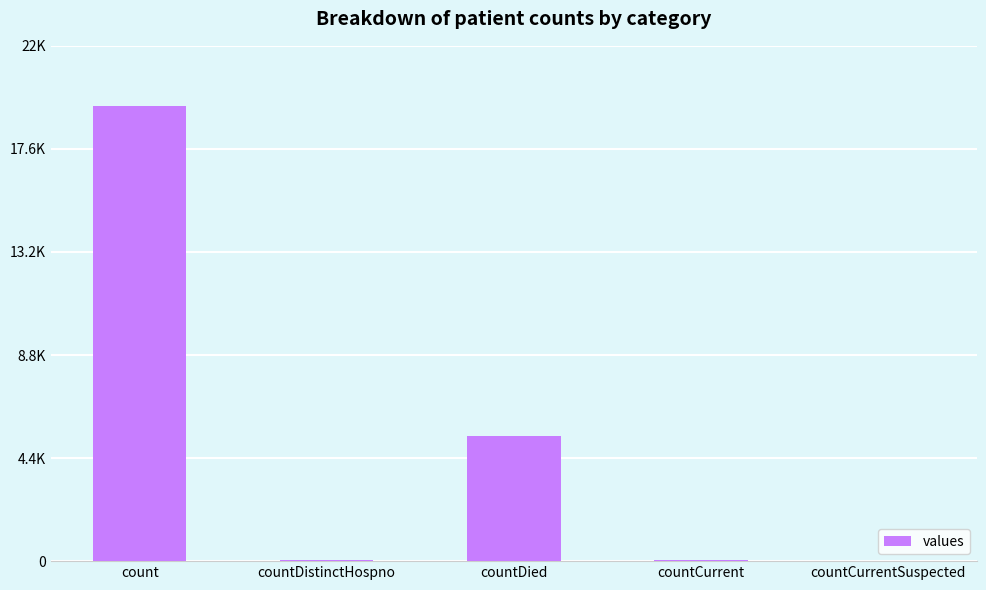

Are the bars grouped side by side (vs. stacked)?

No